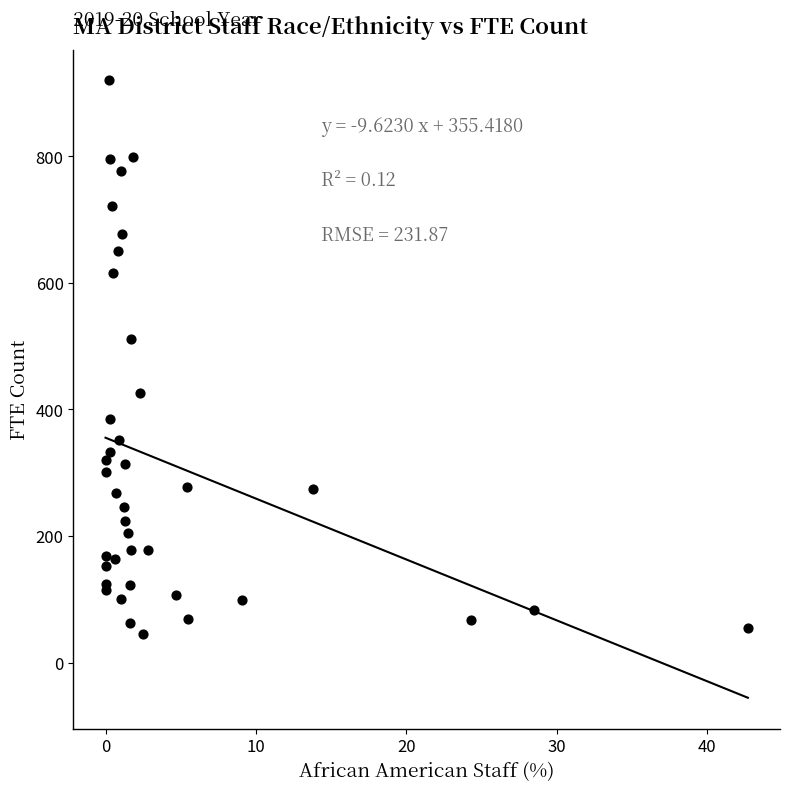

What Y value in the scatter plot is closest to 482?

510.8